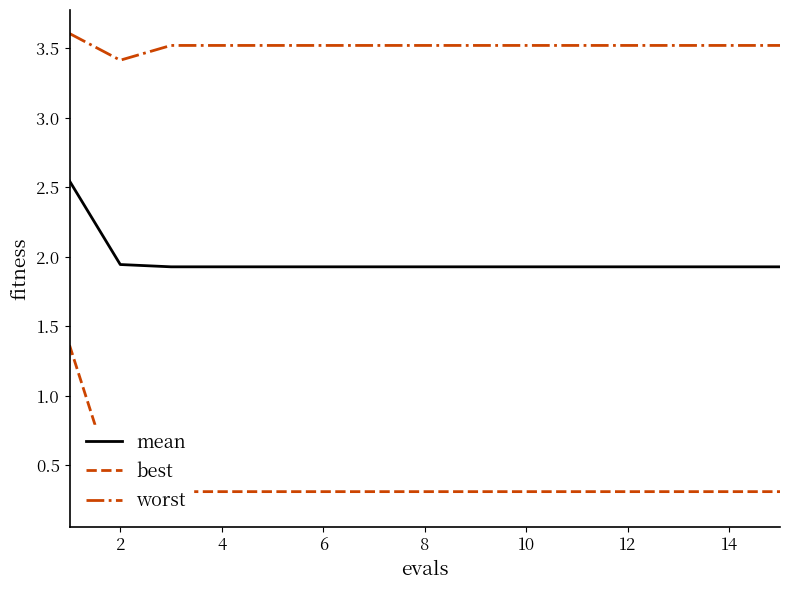

True or false: mean and worst cross at least once.

False